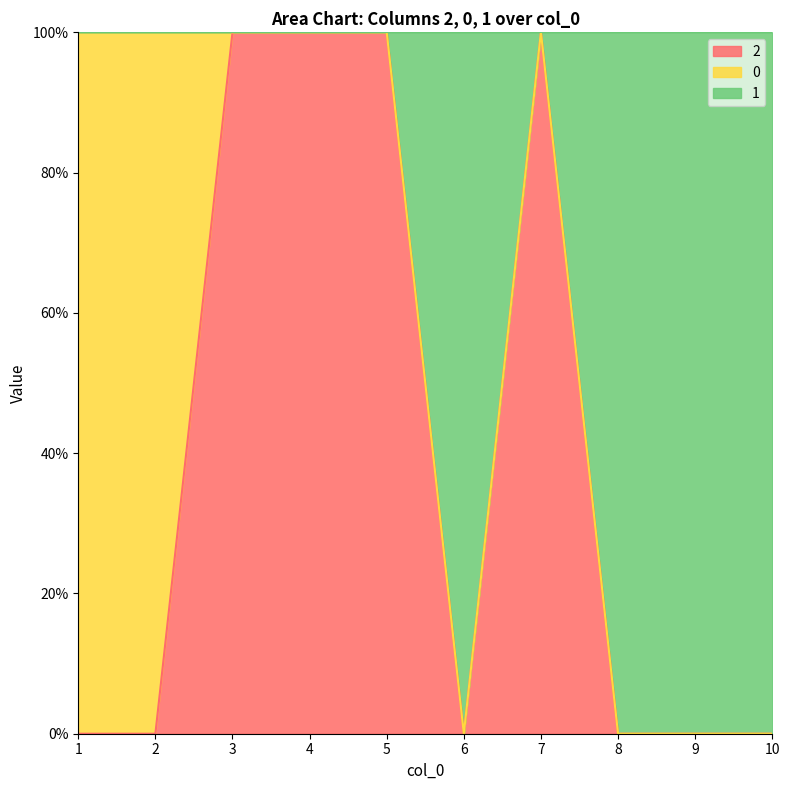

Which category has the lowest value across all series?

1